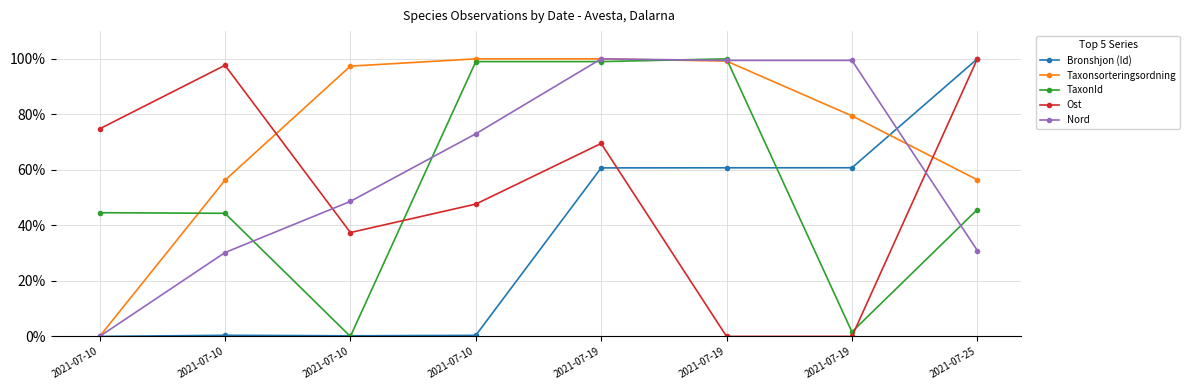

What is the total value across all series at 2021-07-10?

1.2